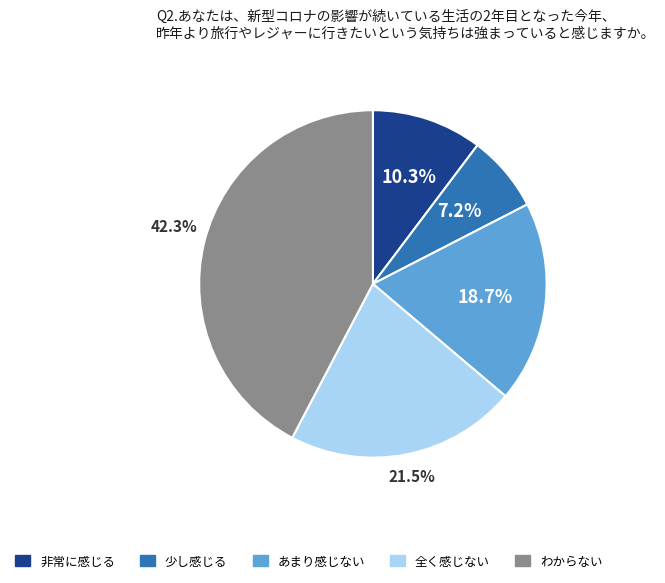

Is there any slice that represents more than half of the pie?

No